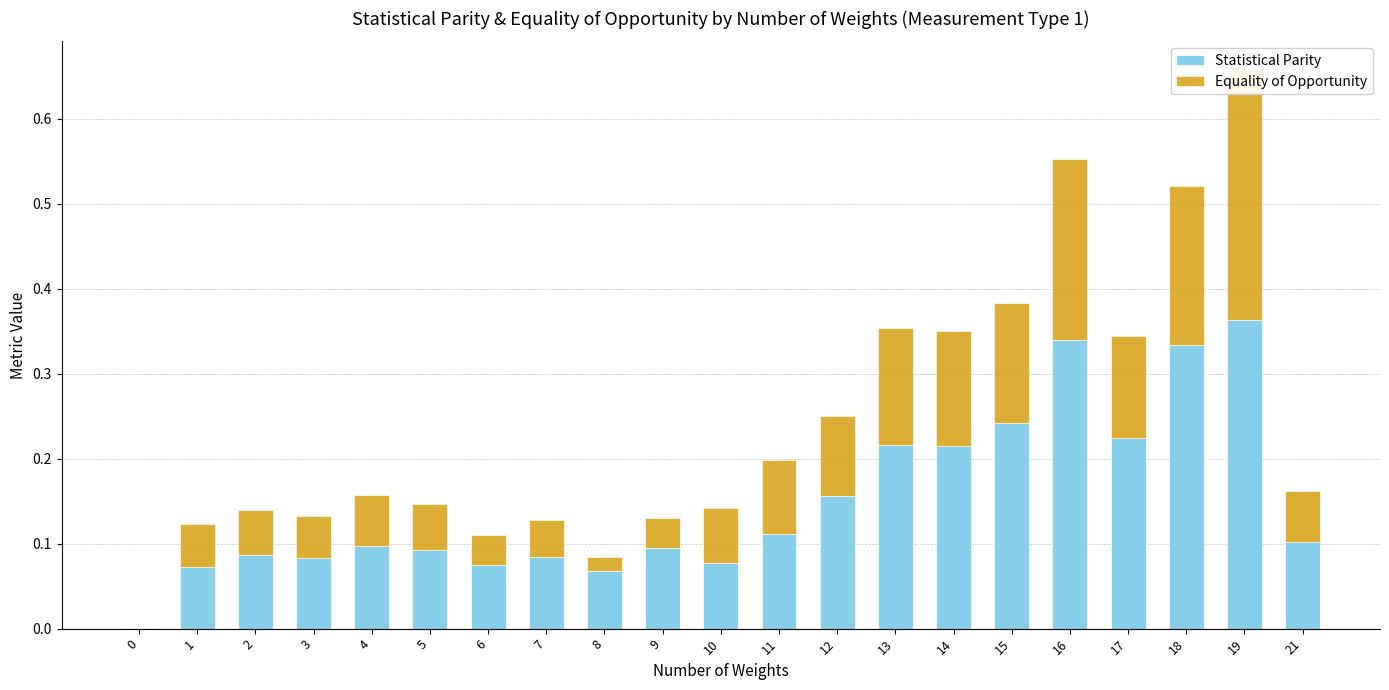

At which category does the chart reach its peak across all series?

19